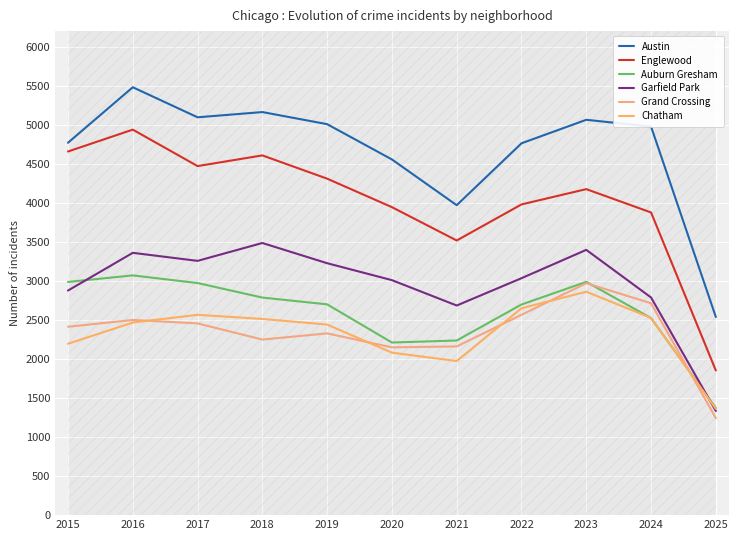

What is the difference between the highest and lowest values at 2019?

2680